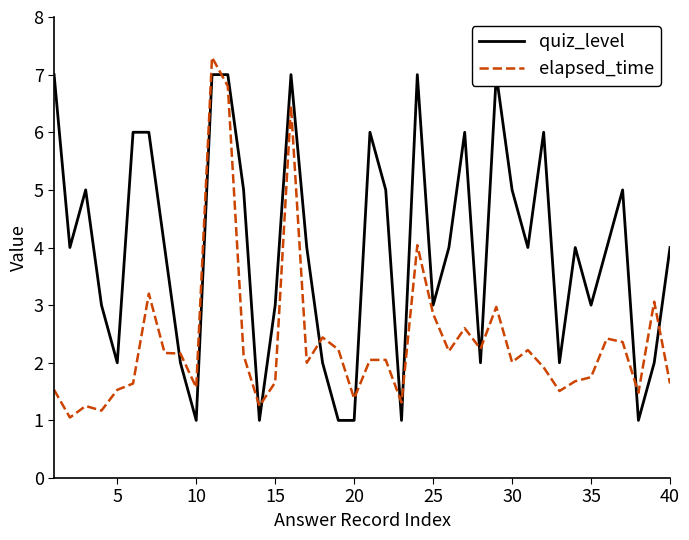

What is the sum of all quiz_level values?

159.0